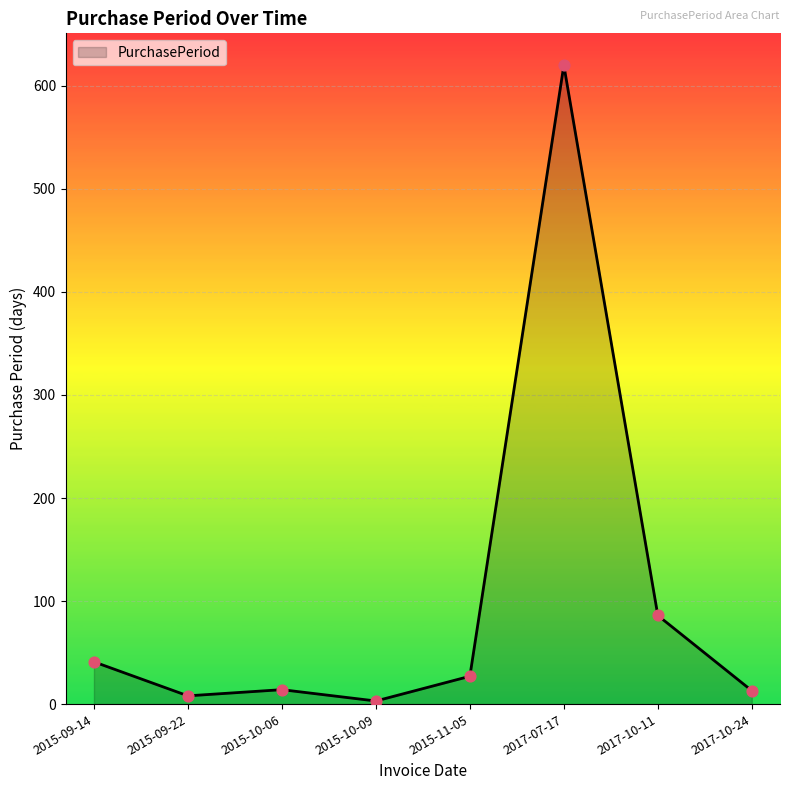

Between 2017-07-17 and 2015-09-22, which is larger?

2017-07-17